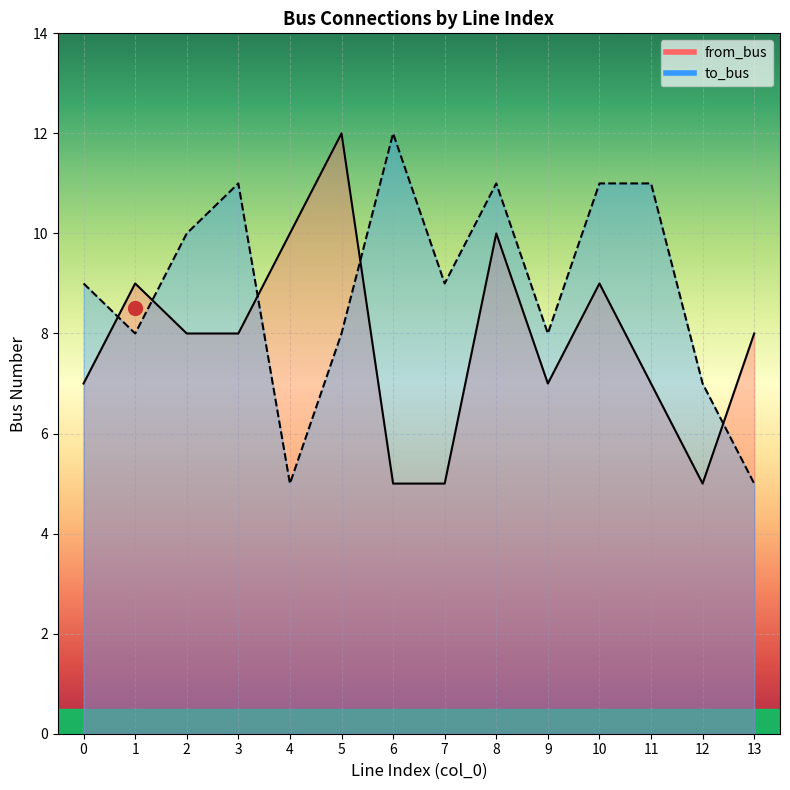

True or false: to_bus and from_bus cross at least once.

True